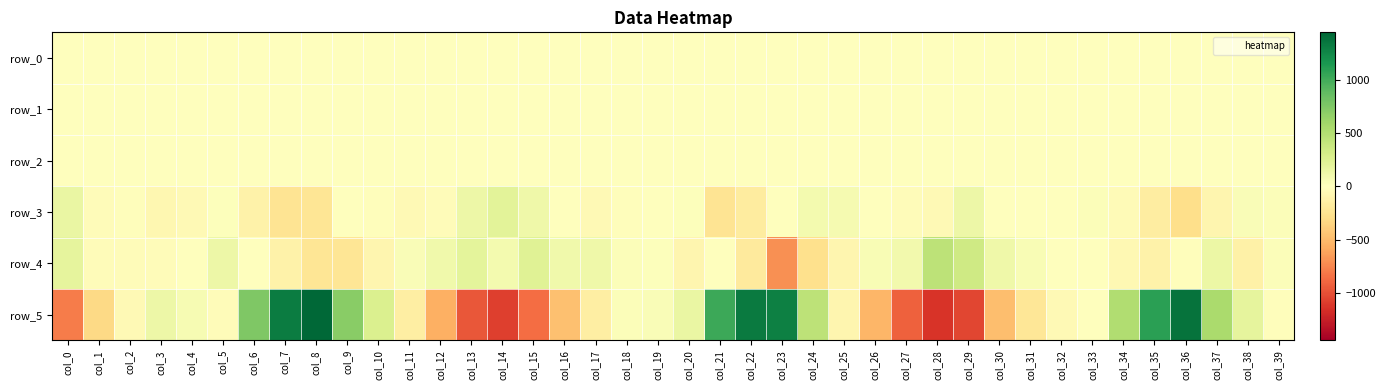

The value of row_2 at col_16 is 1.4. True or false?

False